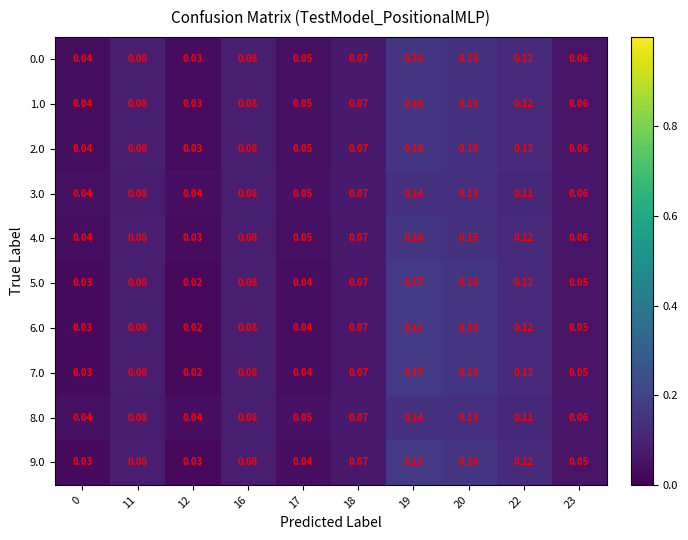

Is the value of 0.0 at 18 greater than the value of 9.0 at 16?

No